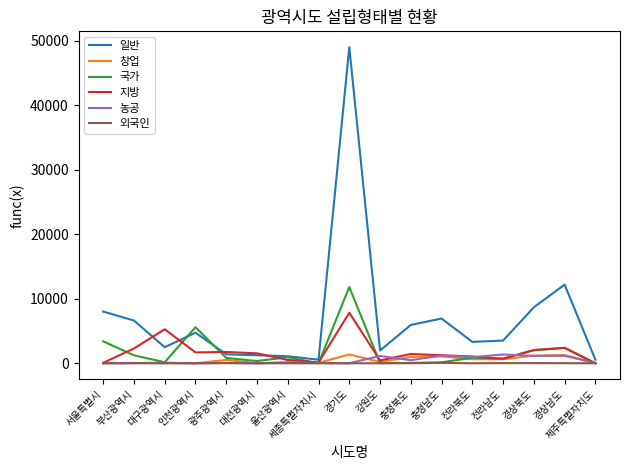

What position from the right is 세종특별자치시?

10